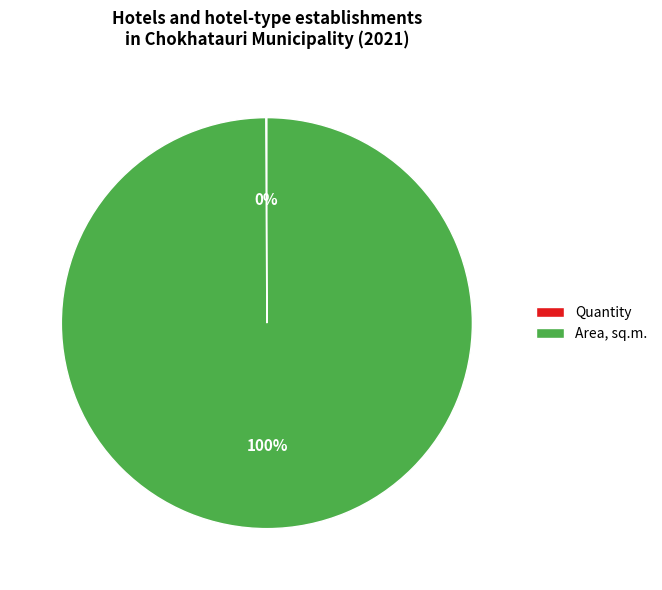

Does Area, sq.m. account for over 50% of the chart?

Yes